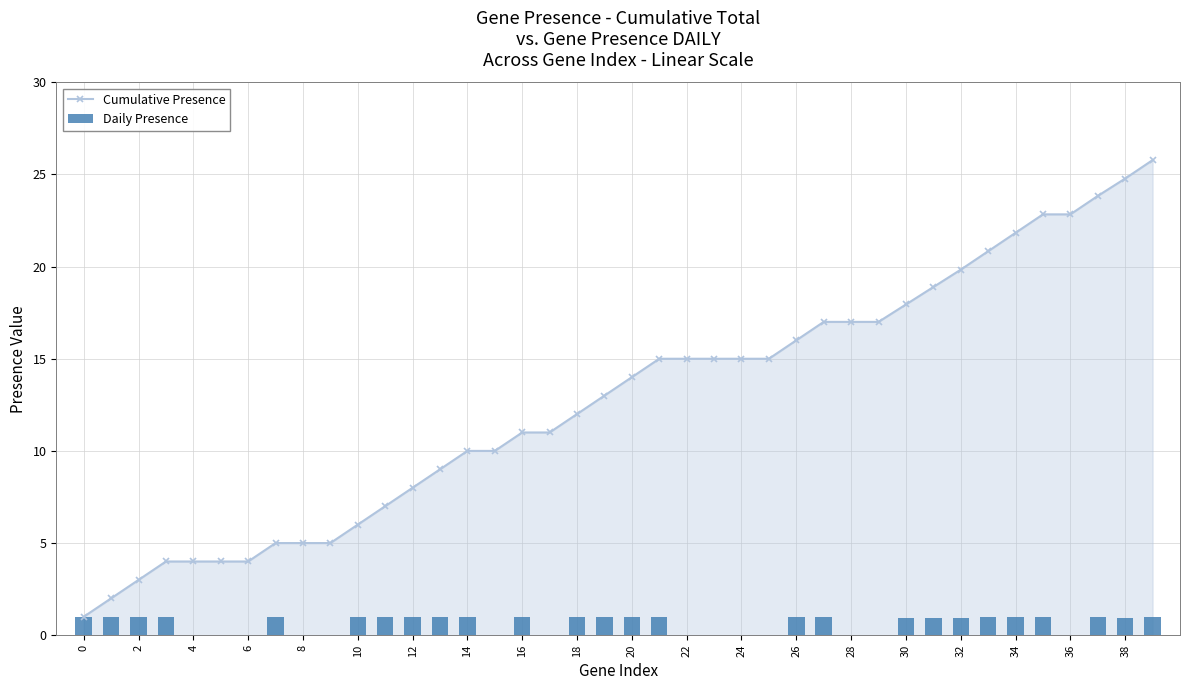

Rank the series by their maximum value, from highest to lowest.

Cumulative Presence, Daily Presence